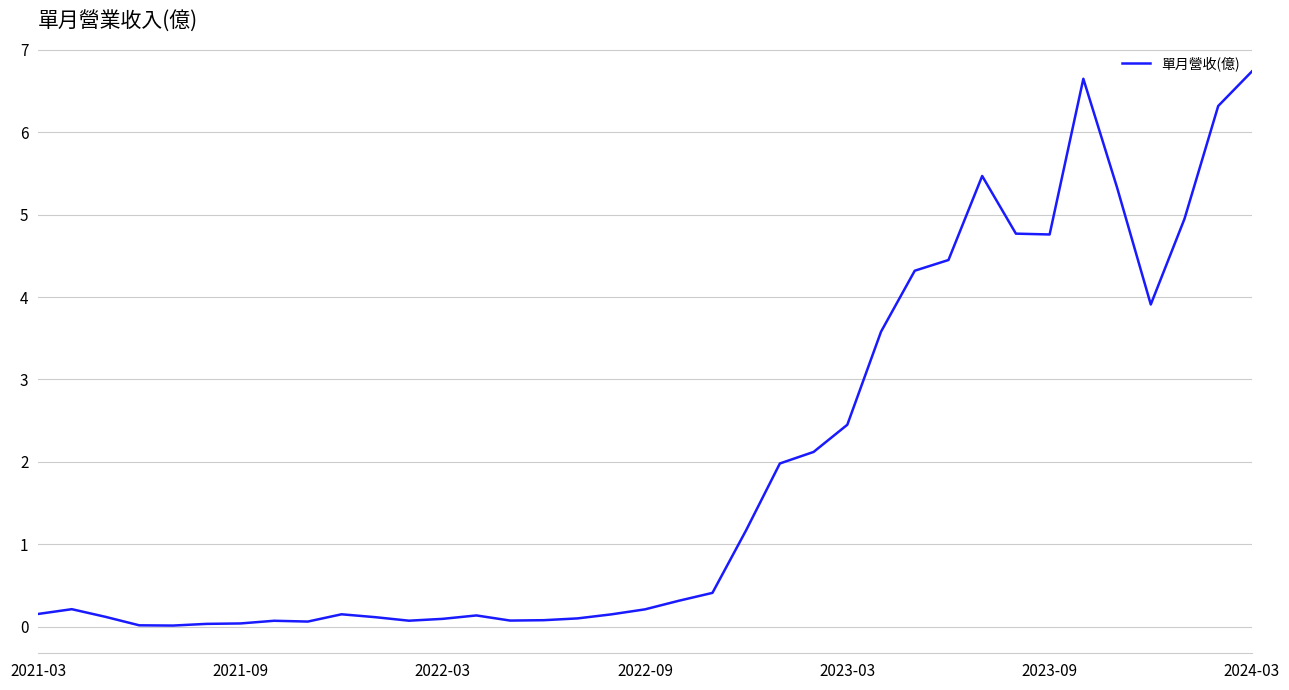

How many distinct data groups are displayed?

1